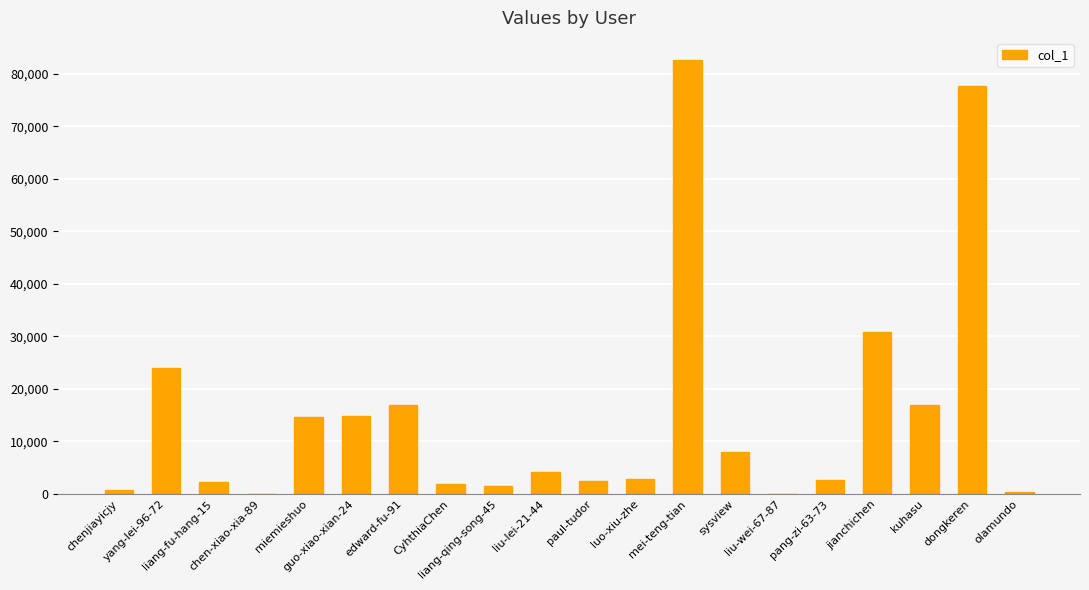

What is the change in value from liu-lei-21-44 to luo-xiu-zhe?

-1347